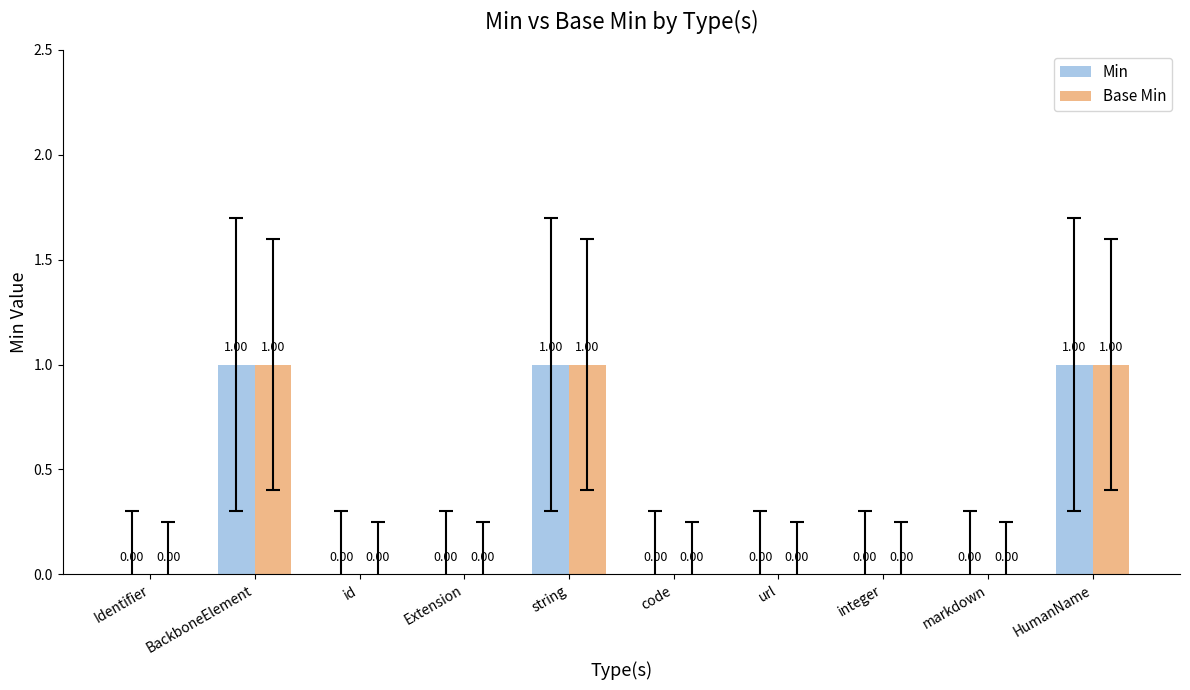

Reading right to left, list all the values displayed in this chart.

Min: HumanName=1	markdown=0	integer=0	url=0	code=0	string=1	Extension=0	id=0	BackboneElement=1	Identifier=0
Base Min: HumanName=1	markdown=0	integer=0	url=0	code=0	string=1	Extension=0	id=0	BackboneElement=1	Identifier=0